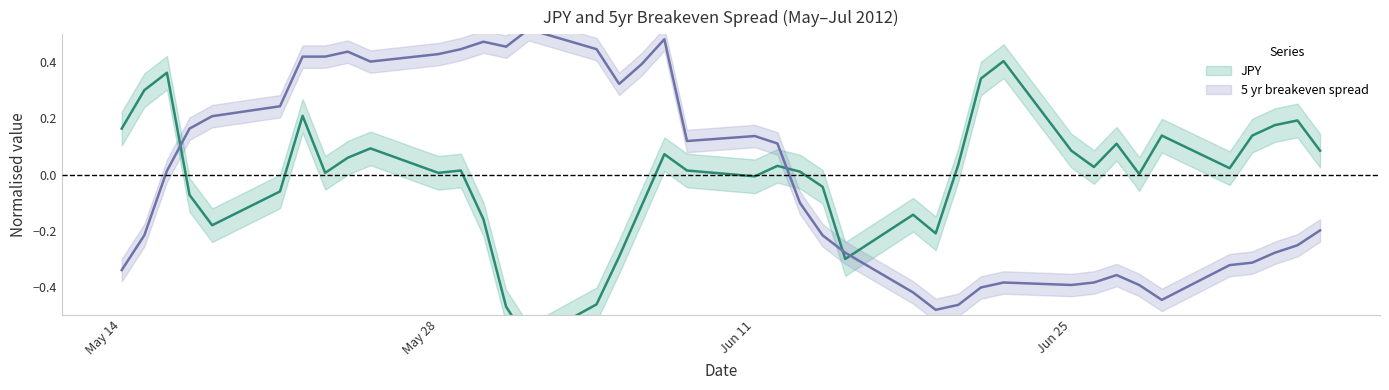

Which series has the widest spread of values?

JPY